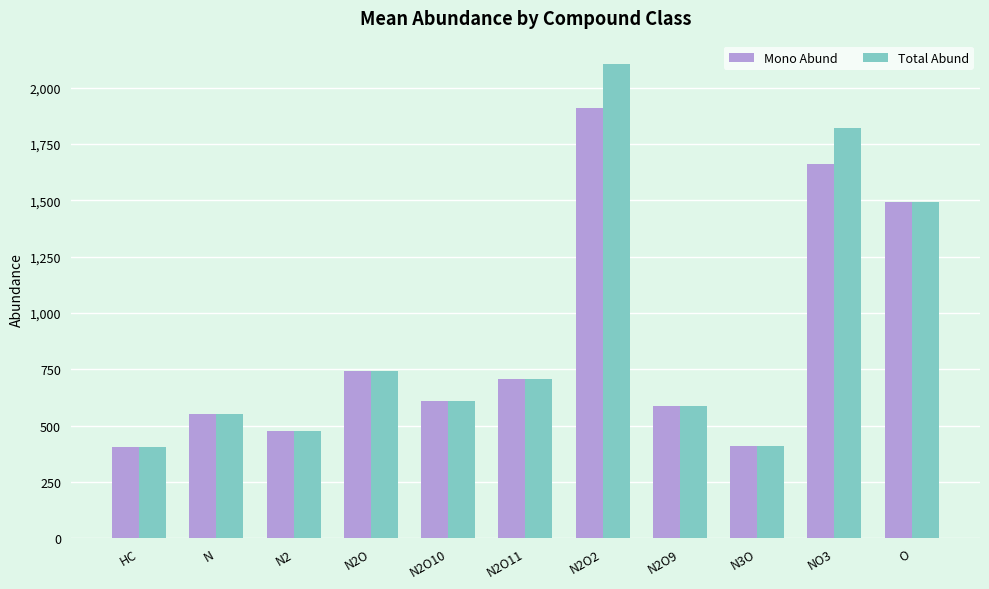

What is the approximate value of Total Abund at HC?

404.1